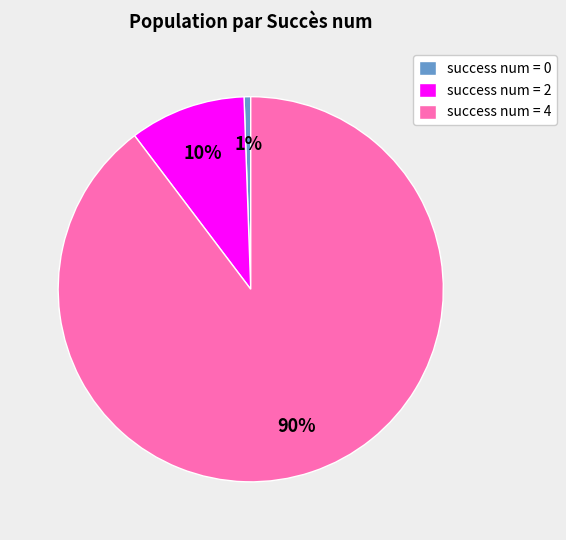

To the nearest percent, what is the average slice percentage?

33%